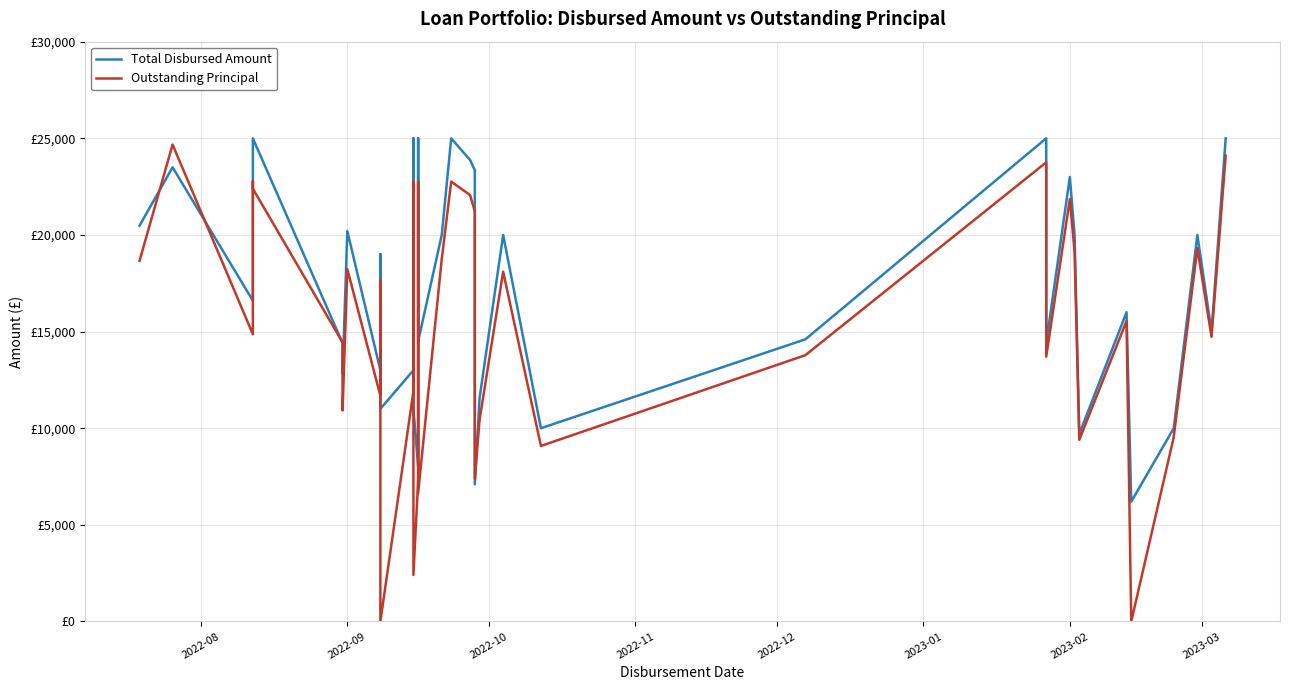

Reading left to right, extract all data points from this chart.

Total Disbursed Amount: 20479.3	23500.0	16600.0	25000.0	25000.0	14400.0	12800.0	20200.0	13000.0	19000.0	11000.0	13000.0	25000.0	11000.0	8000.0	10500.0	19300.0	25000.0	14500.0	20000.0	25000.0	23875.0	23350.0	7100.0	11550.0	20000.0	10000.0	14600.0	25000.0	14400.0	23000.0	20000.0	9700.0	16000.0	6200.0	10000.0	10000.0	20000.0	15000.0	25000.0
Outstanding Principal: 18658.8	24676.2	14861.2	22777.5	22392.8	14439.1	10920.4	18233.0	11680.6	17674.9	0.0	11919.5	22774.4	2406.3	7287.8	9884.5	17329.2	22739.4	6650.0	18765.1	22760.4	22061.0	21216.8	7387.3	10424.0	18098.2	9082.3	13779.6	23756.4	13706.8	21858.1	19132.2	9401.6	15548.7	0.0	9535.0	9563.1	19319.5	14731.0	24104.0